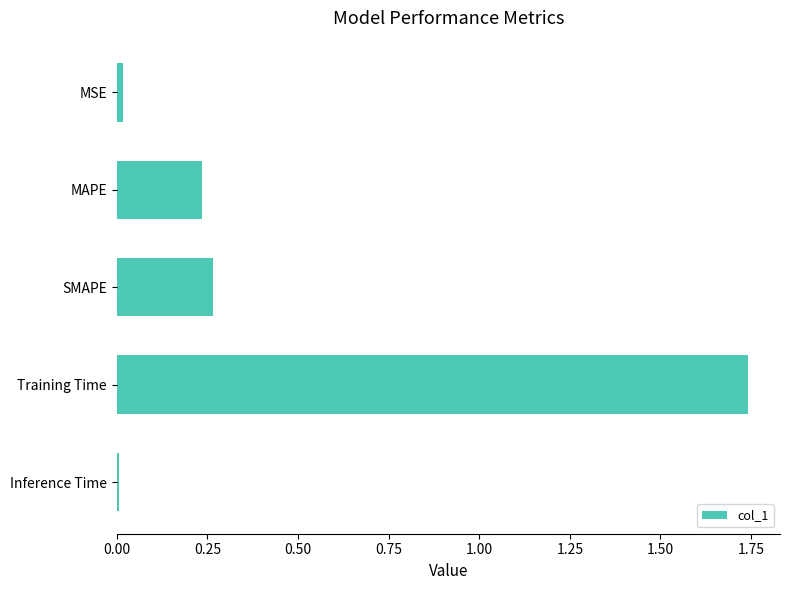

The chart shows a value of 0.1 at MAPE. True or false?

False